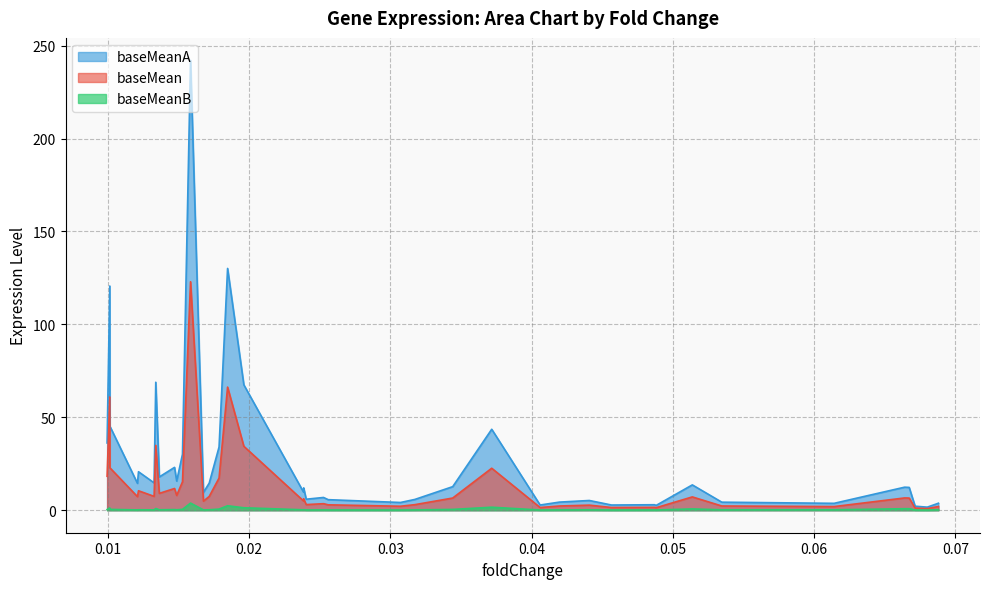

Is it true that baseMean equals 5.3 at CELA3A?

False